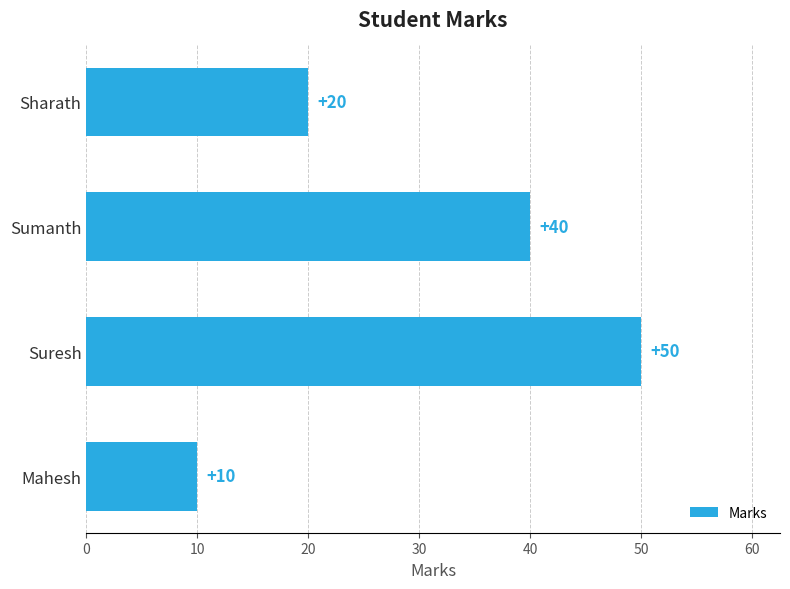

What is the label of the 4th bar from the top?

Mahesh